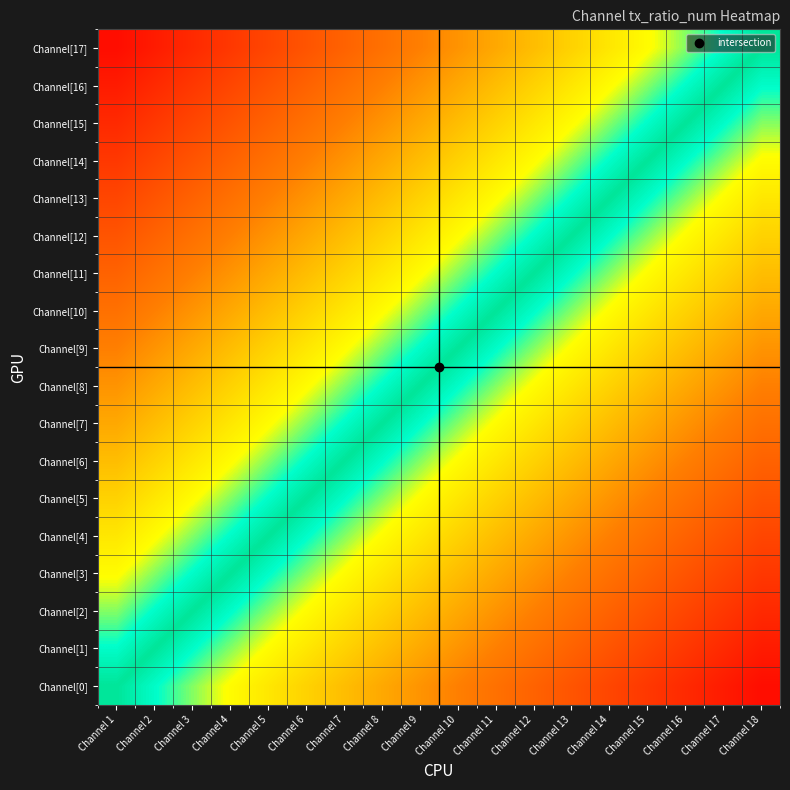

How many categories are shown in the chart?

18